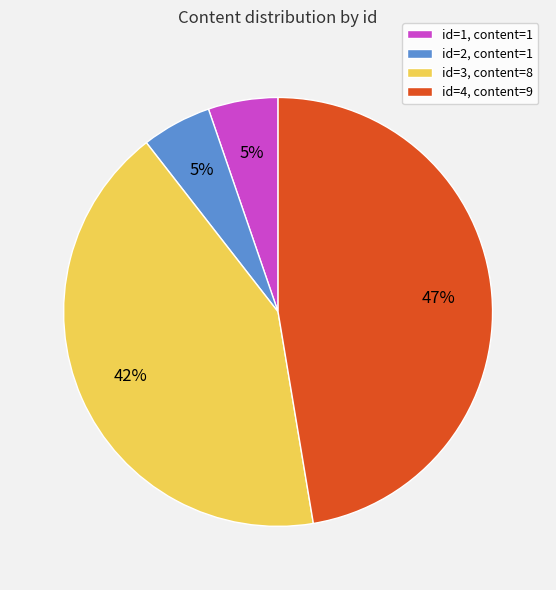

To the nearest percent, what is the average slice percentage?

25%